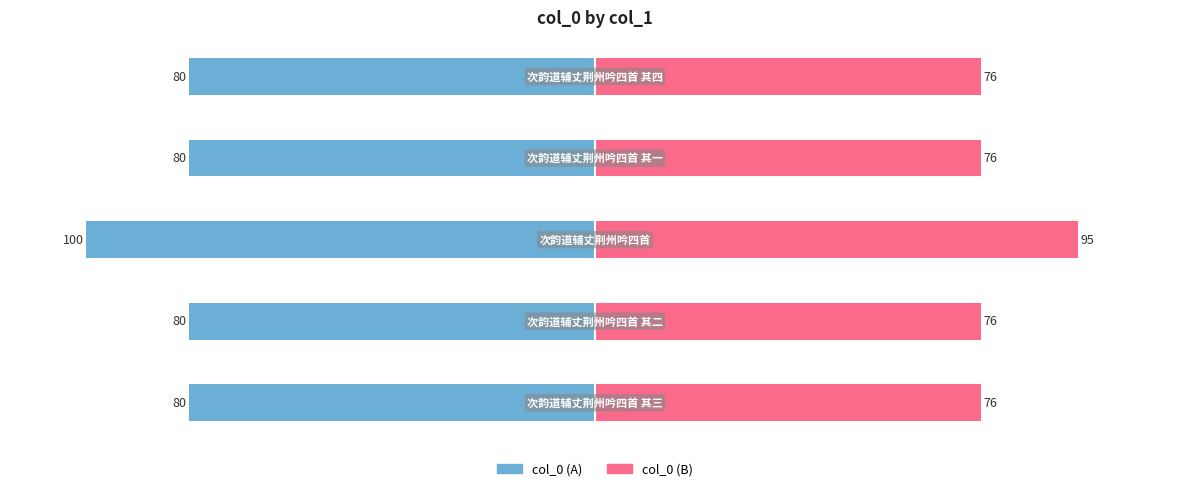

Reading left to right, extract all data points from this chart.

col_0 (left): -79.9	-79.9	-100.0	-79.9	-79.9
col_0 (right): 75.9	75.9	95.0	75.9	75.9